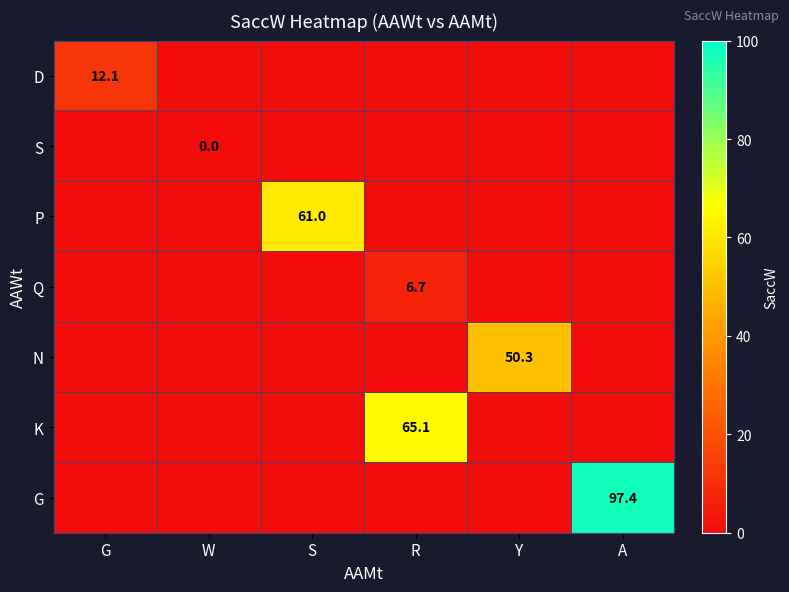

True or false: G has a value of 97.4 at A.

True